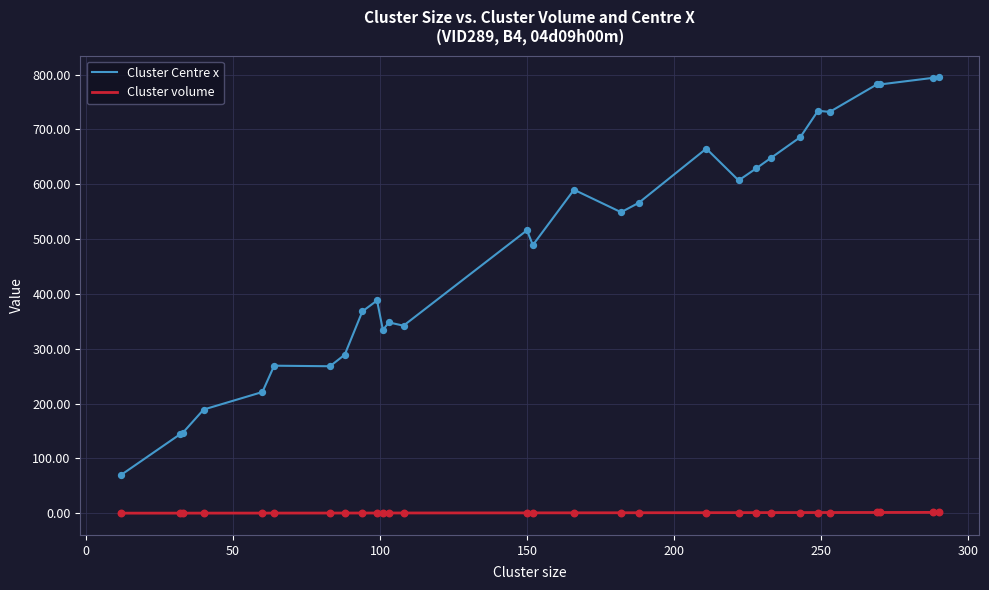

Which series has the widest spread of values?

Cluster Centre x